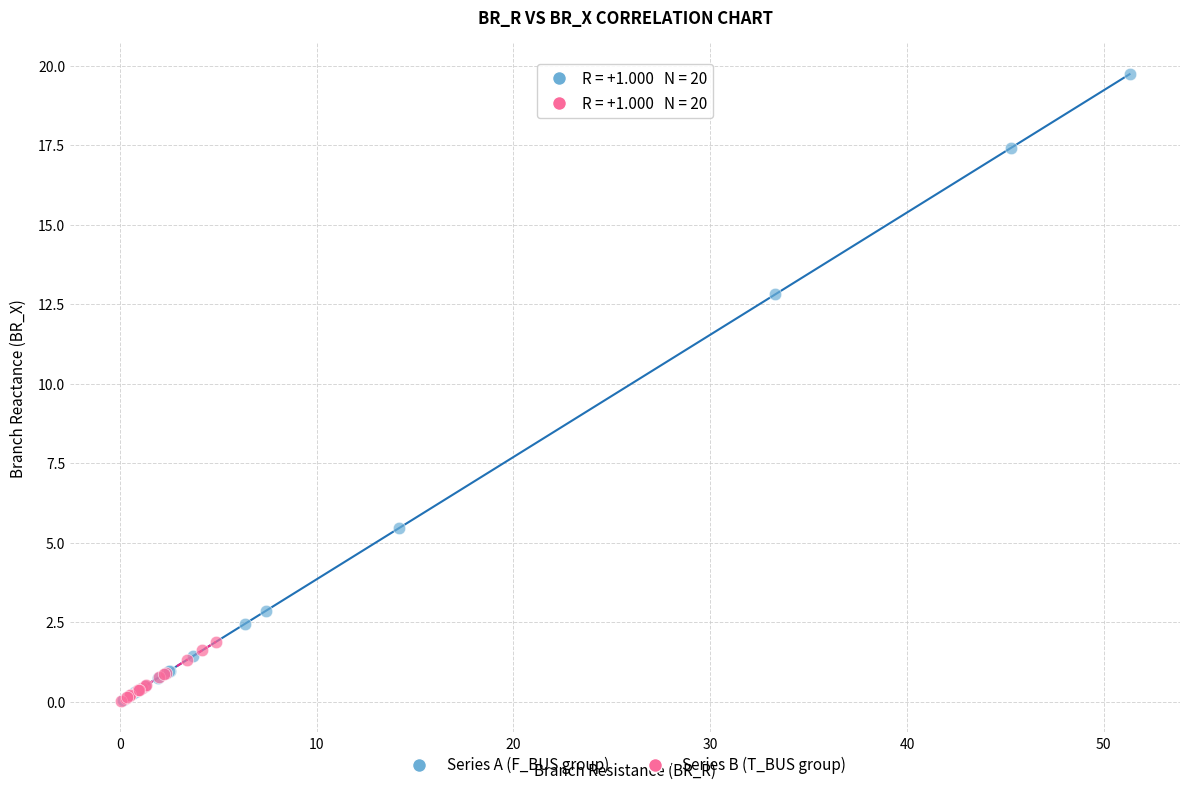

Which series reaches the maximum Y coordinate?

Series A (F_BUS group)